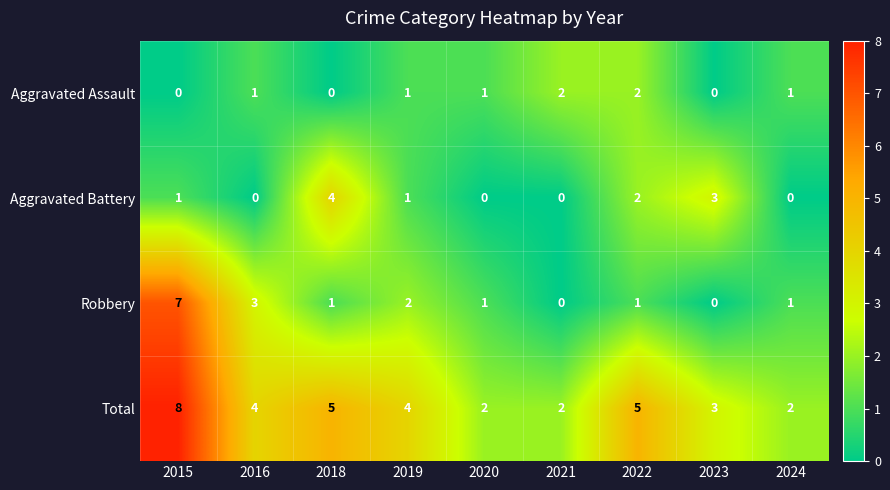

Rank the series at 2016 from highest to lowest value.

Total, Robbery, Aggravated Assault, Aggravated Battery